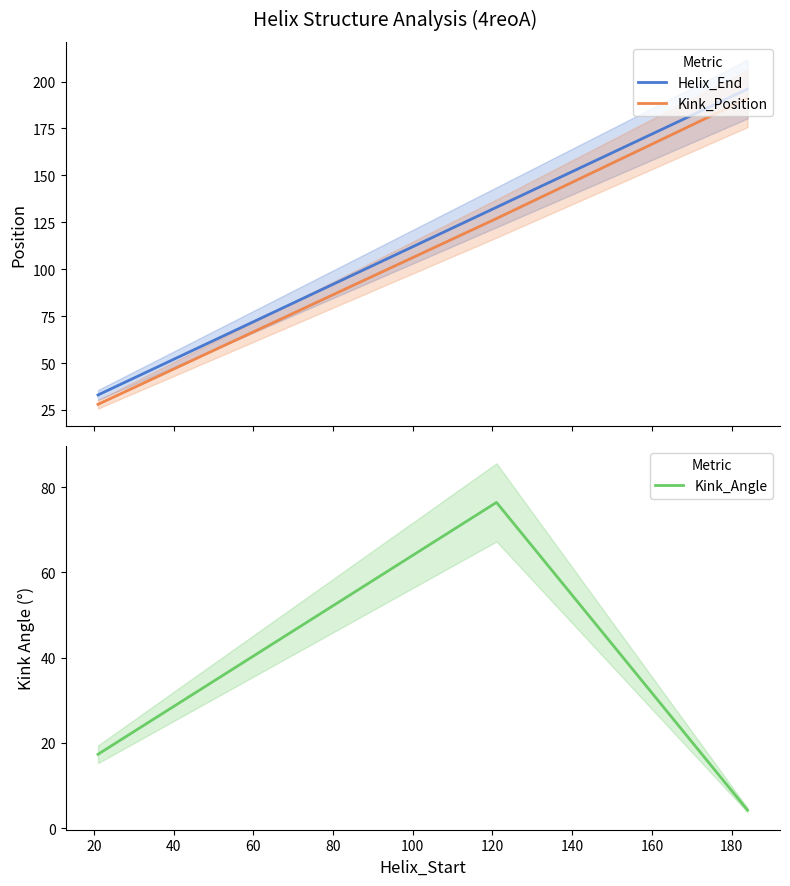

What is the maximum value for Kink_Angle?

76.5